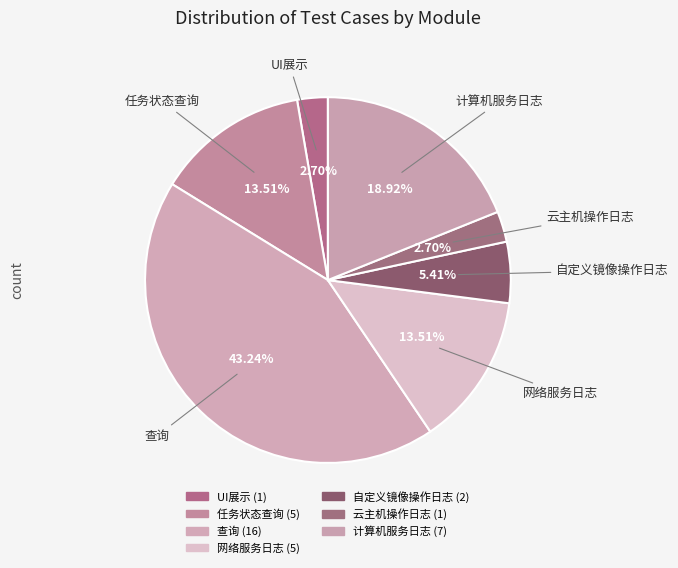

What is the total percentage of 网络服务日志 and UI展示?

16.2%